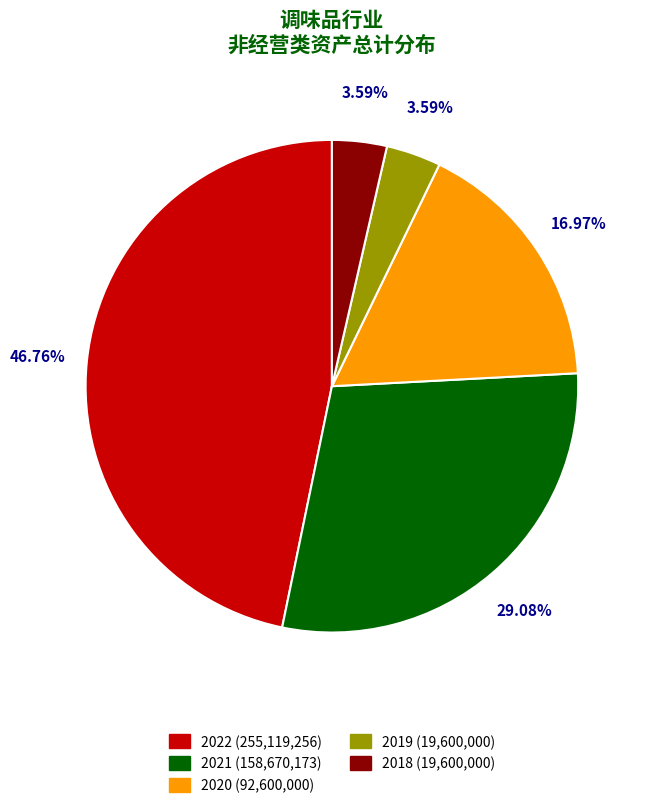

How many segments does this pie chart have?

5